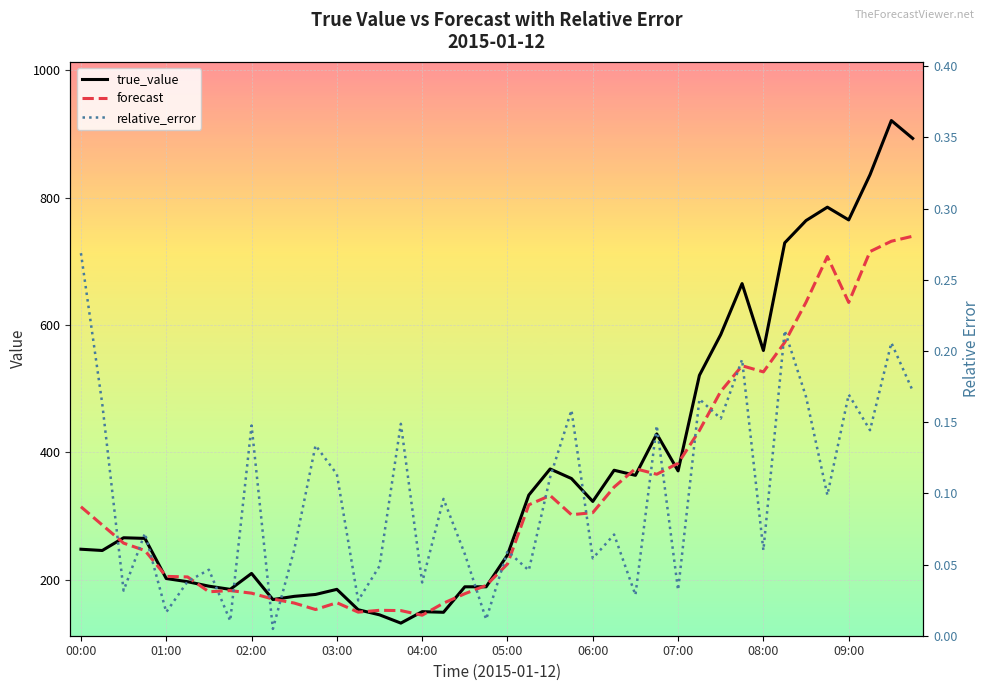

Which series has the widest spread of values?

true_value